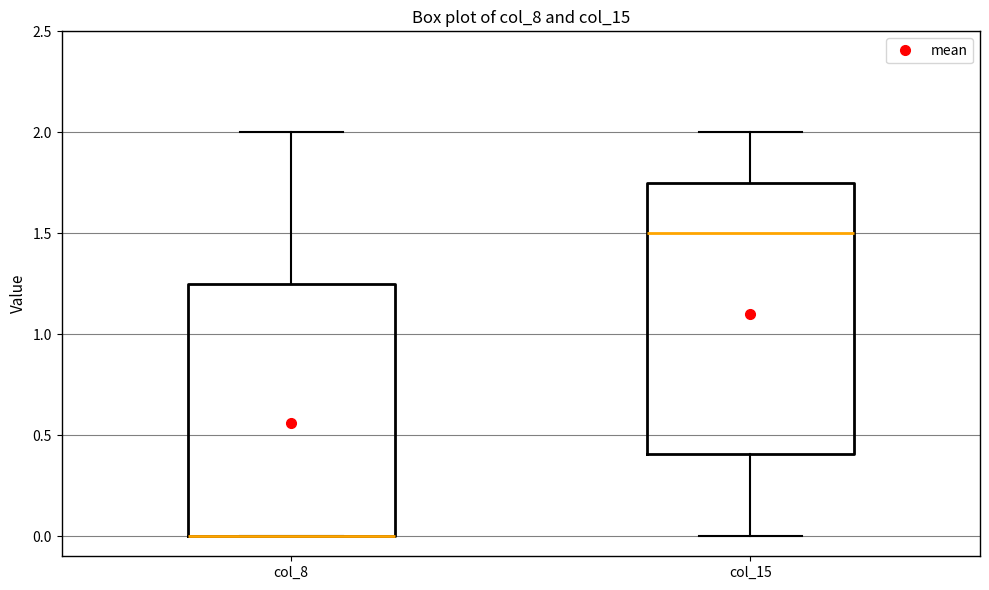

Reading left to right, transcribe this box plot: for each box, give where its median line is, the range the box spans, and where its two whiskers end, as read against the y-axis. The values are not printed on the chart, so give them approximately, as read against the axis.

col_8: median 0.00 (drawn on the box's lower edge), box 0.00 to 1.25, whiskers 0.00 to 2.00
col_15: median 1.50, box 0.40 to 1.75, whiskers 0.00 to 2.00